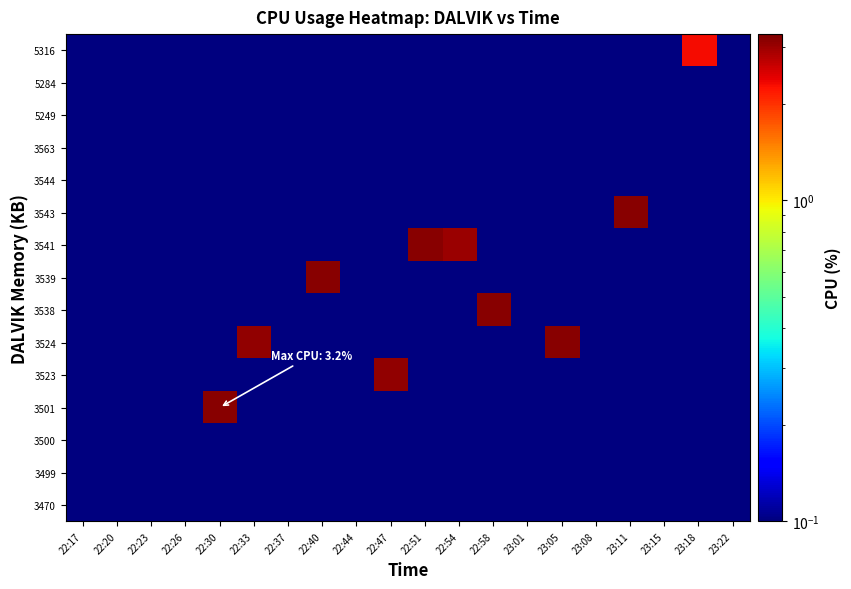

What is the difference between the highest and lowest values at 22:58?

3.2